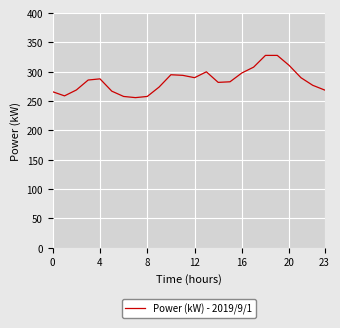

What is the difference between the maximum and minimum values?

72